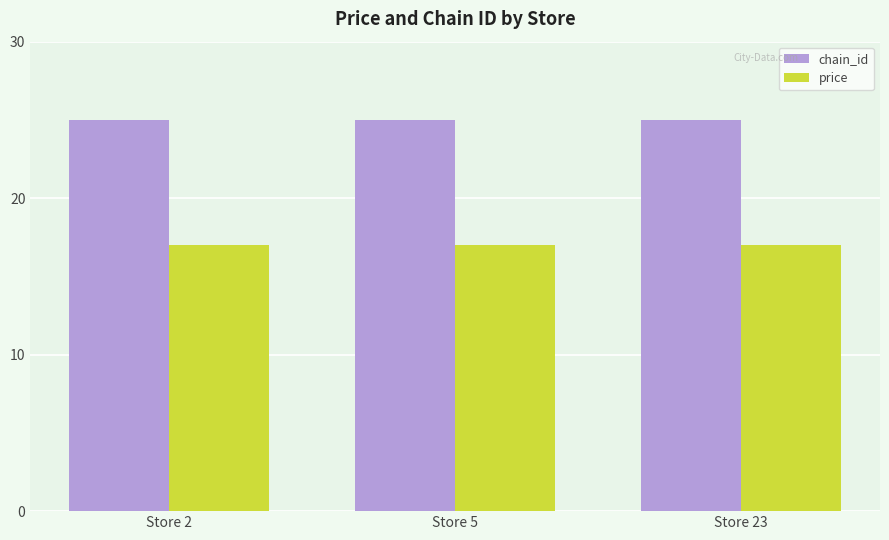

What is the value of the price bar at the 1st from the left?

17